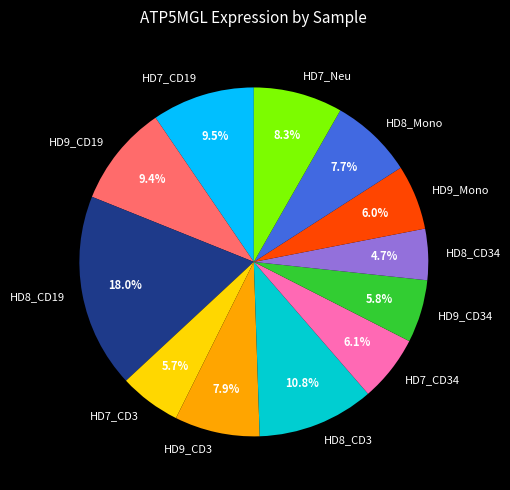

What is the total percentage of HD8_CD19 and HD7_CD19?

27.5%